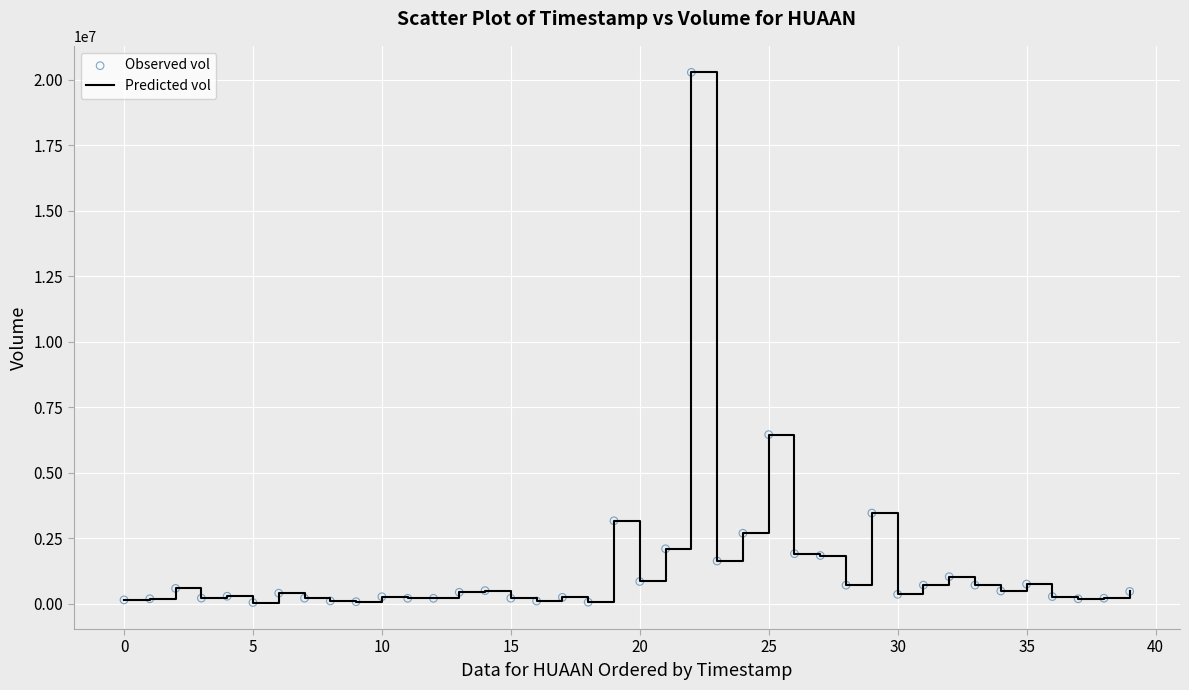

What is the difference between the maximum and minimum values?

20234500